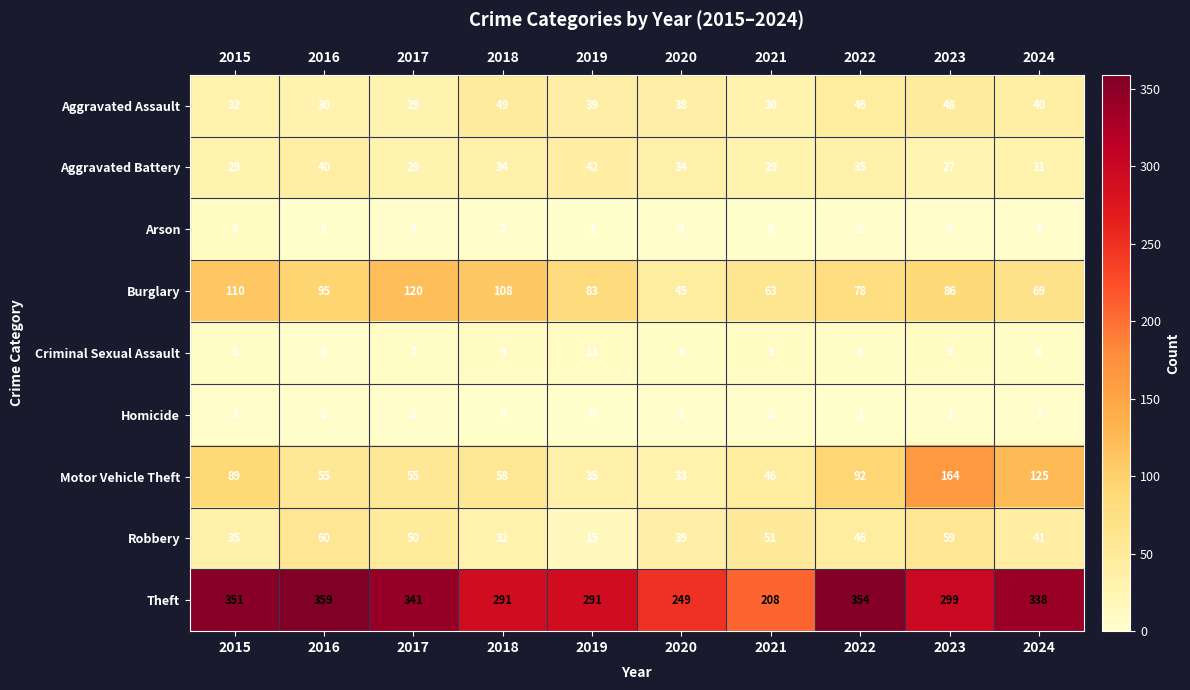

What is the difference between the Burglary values at 2024 and 2016?

26